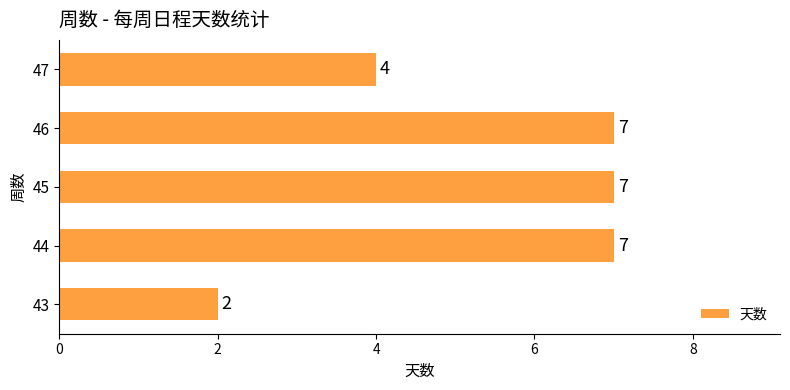

How many values are between 4 and 7?

4